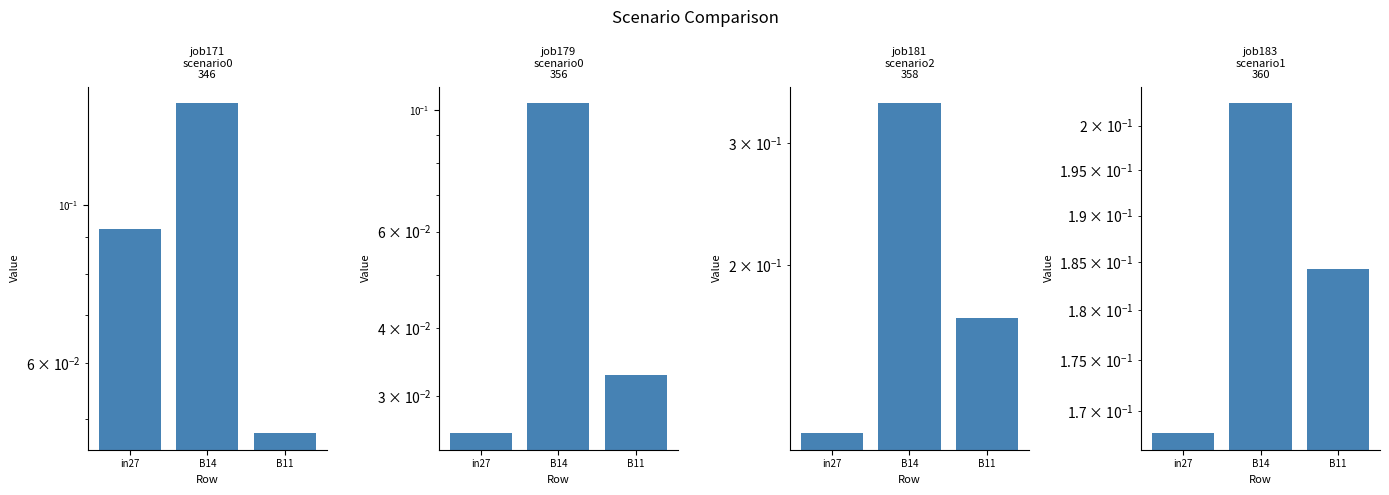

Read the job179_scenario0_356 value at B14.

0.1